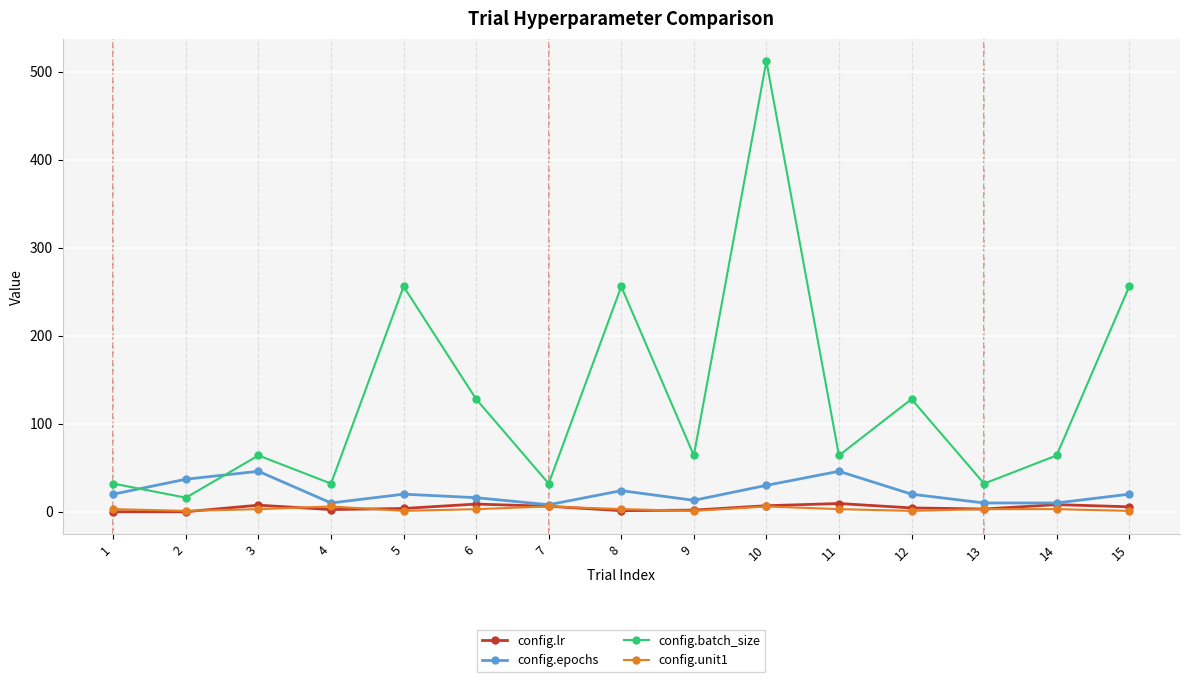

The value of config.batch_size at 12 is 221.0. True or false?

False